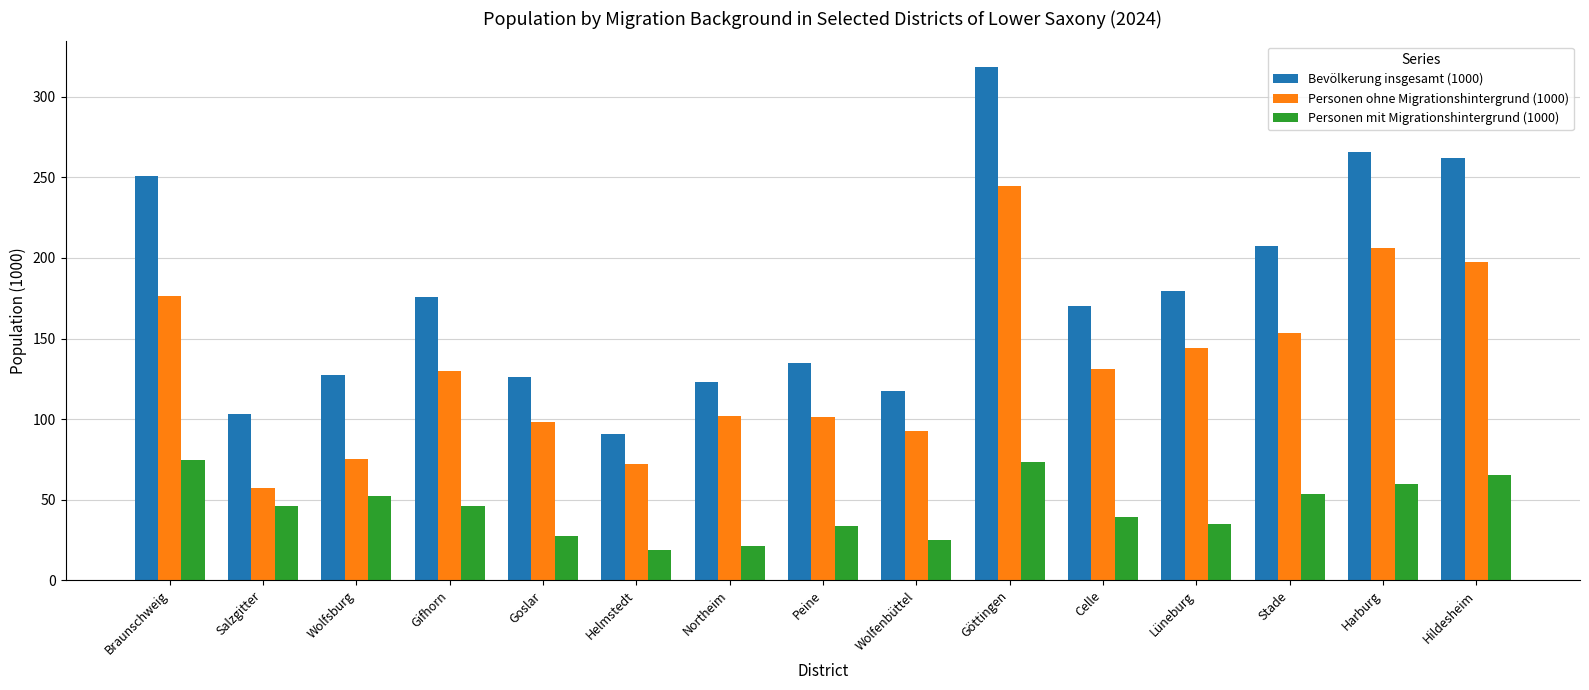

What is the label of the 4th bar from the left?

Gifhorn